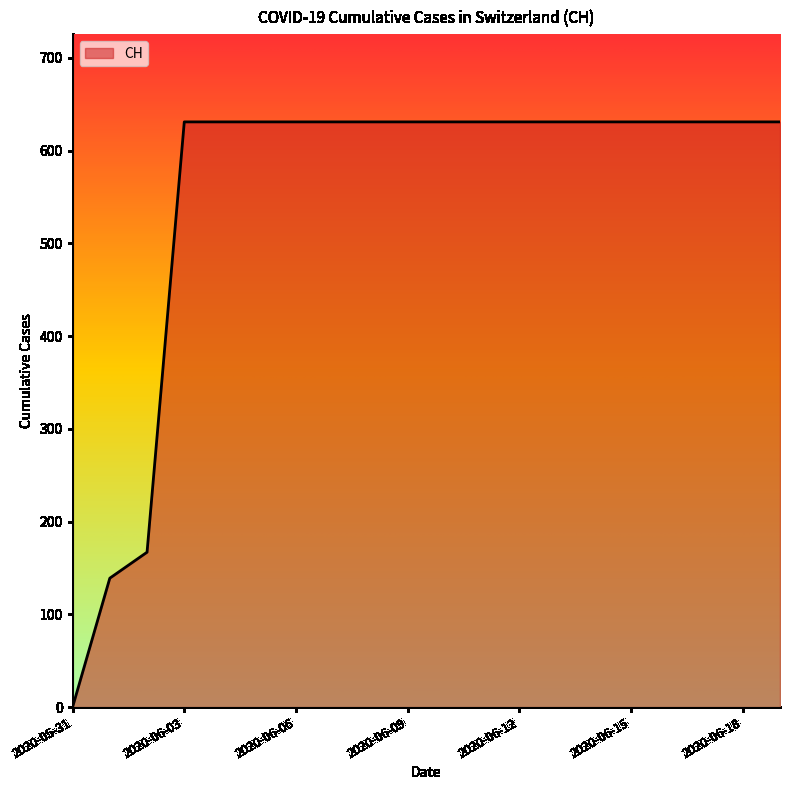

What is the maximum value shown in the chart?

631